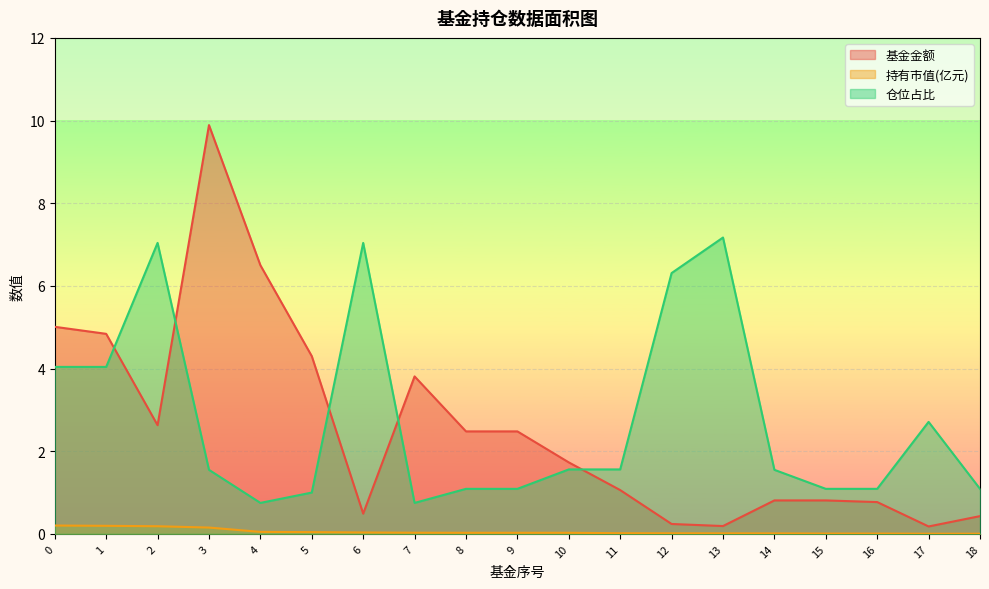

What is the maximum value for 基金金额?

9.9